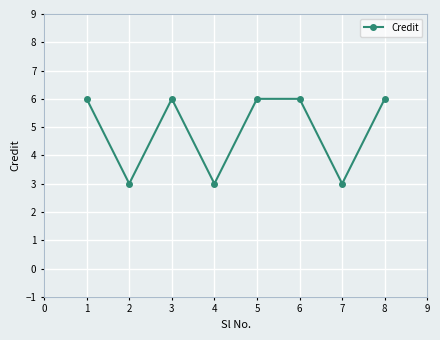

Which has a higher value, 3 or 4?

3